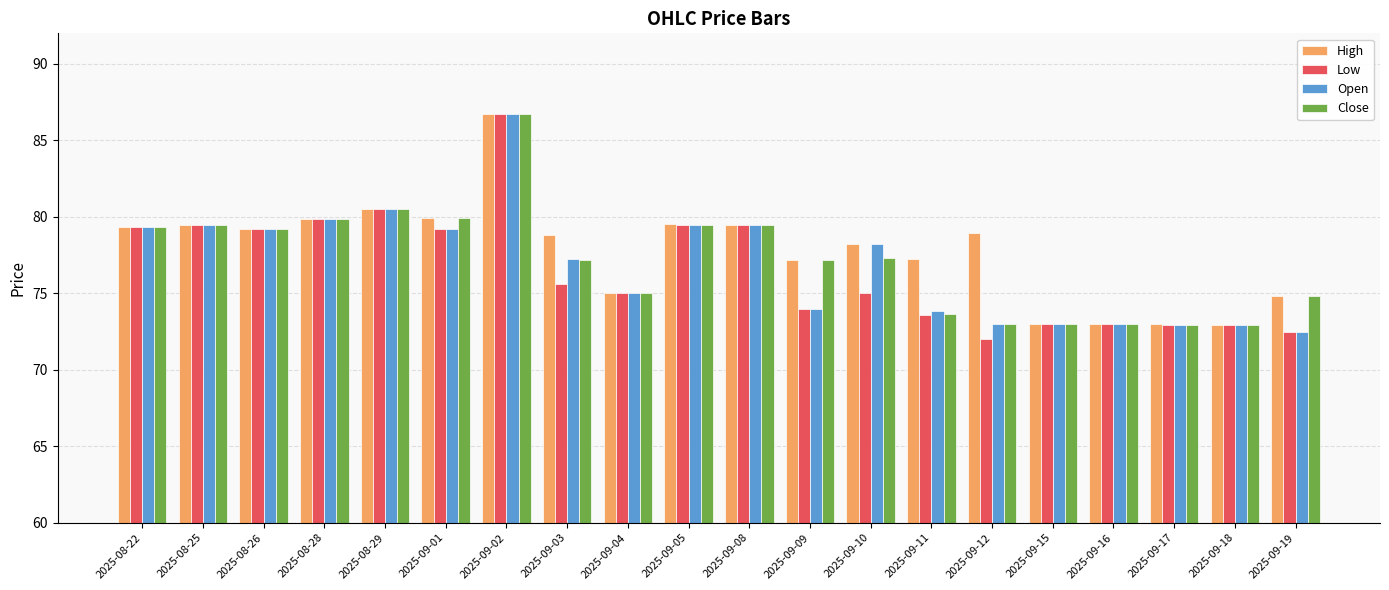

How many bars are there in total?

80